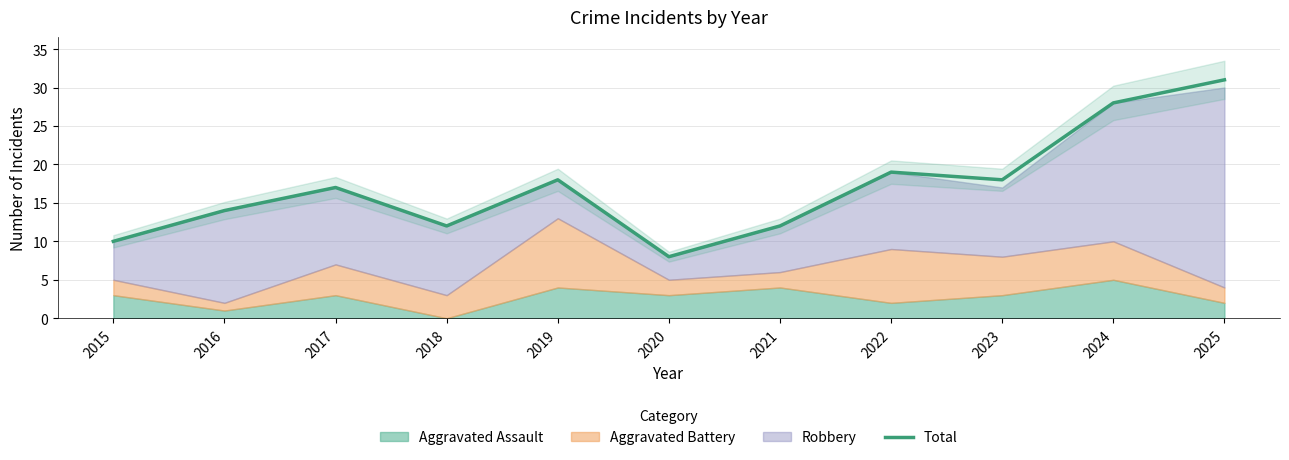

Where is the first local minimum?

2018